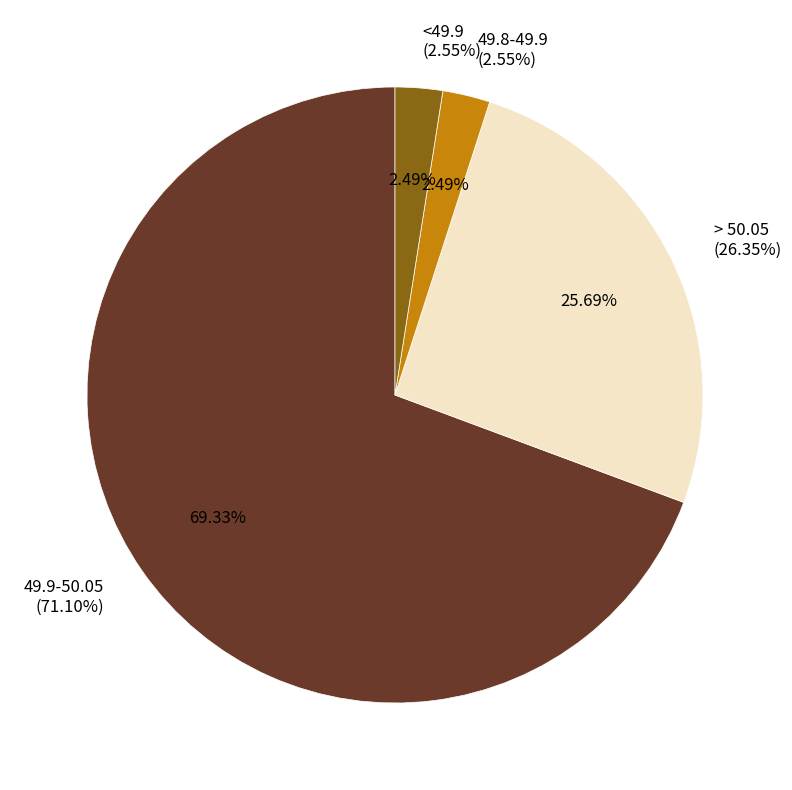

How many segments does this pie chart have?

4